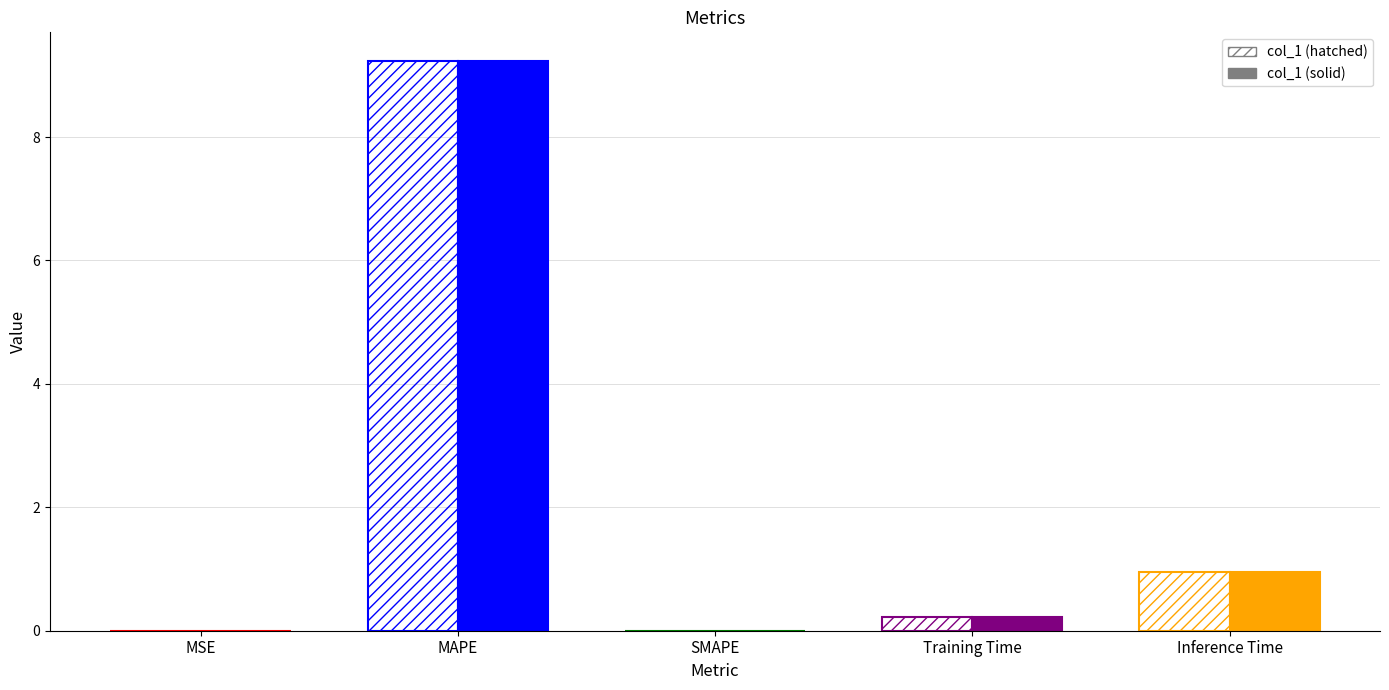

The value of col_1 (solid) at Inference Time is 1.0. True or false?

True